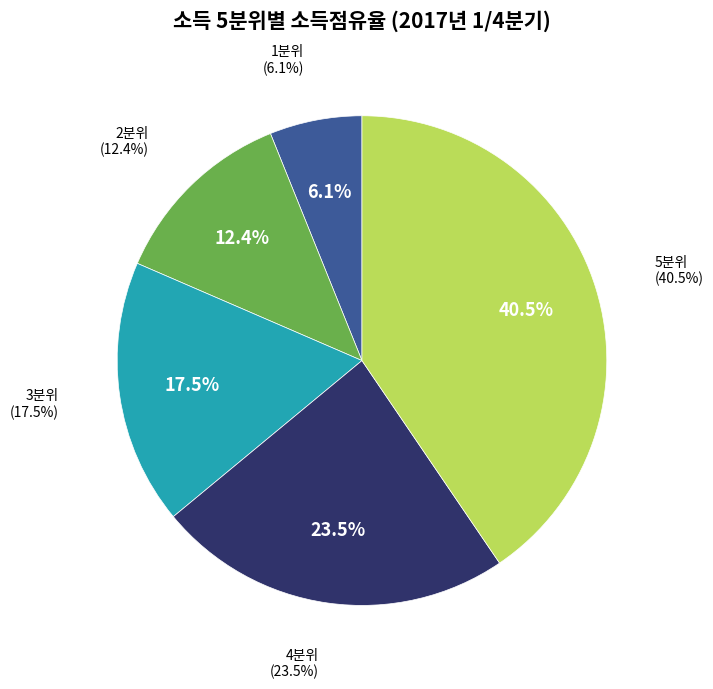

Does 5분위 account for over 50% of the chart?

No